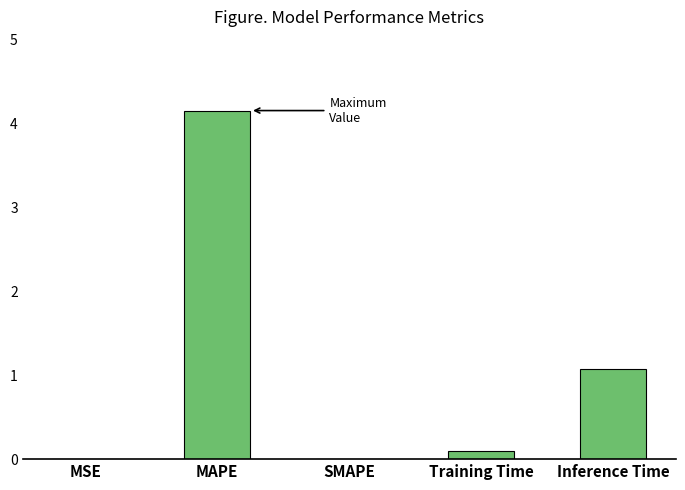

At which label is the value closest to 2?

Inference Time